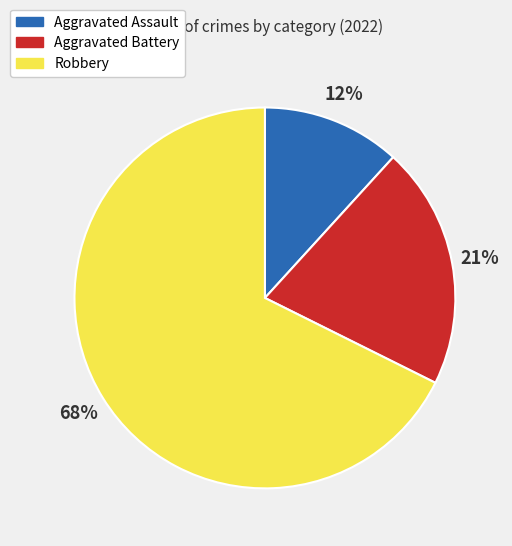

What percentage is the Aggravated Assault slice, to the nearest percent?

12%